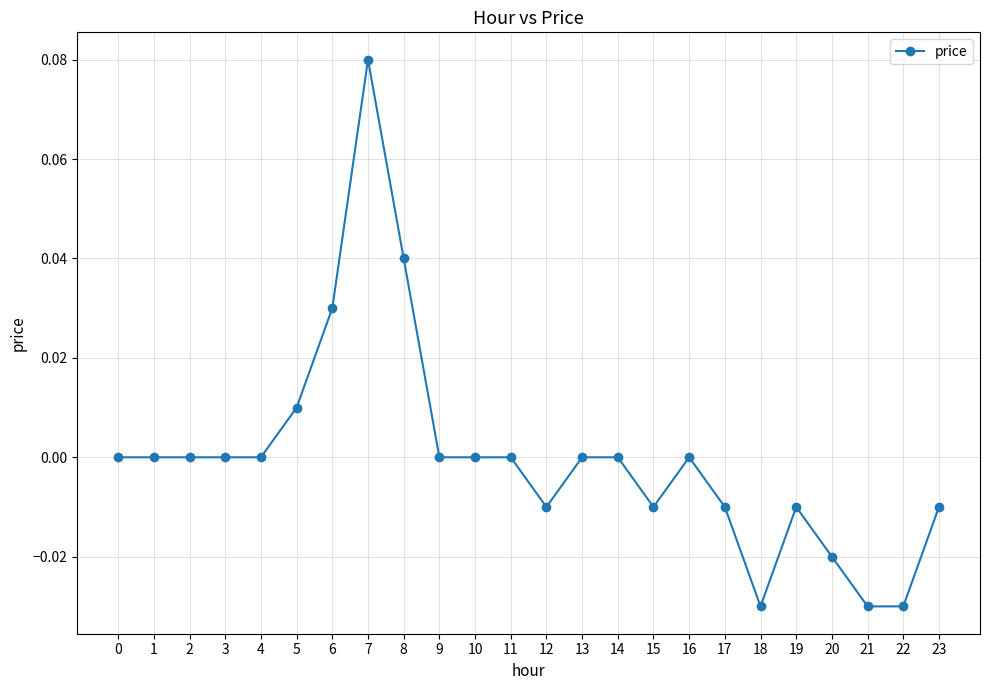

What is the change in value from 5 to 7?

+0.1